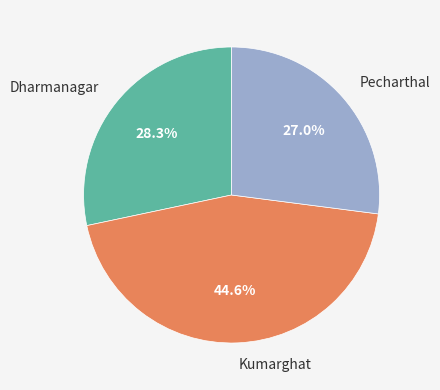

What percentage is the Pecharthal slice, to the nearest percent?

27%